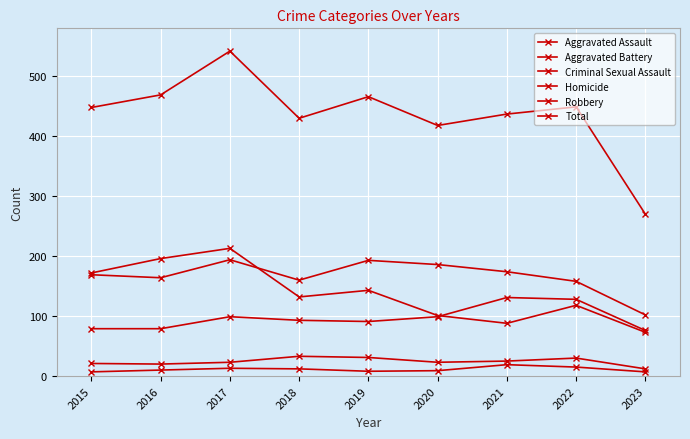

Read the Aggravated Assault value at 2018, to the nearest 10.

90